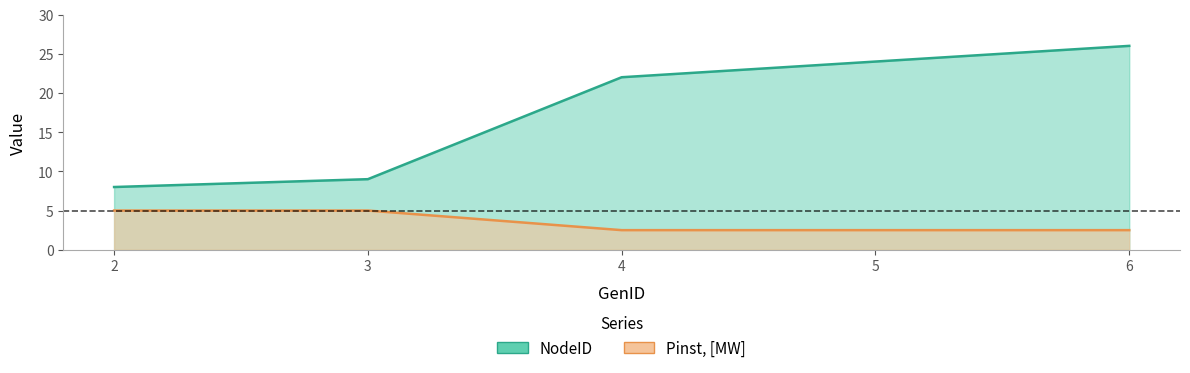

Is it true that Pinst, [MW] equals 1.7 at 6?

False